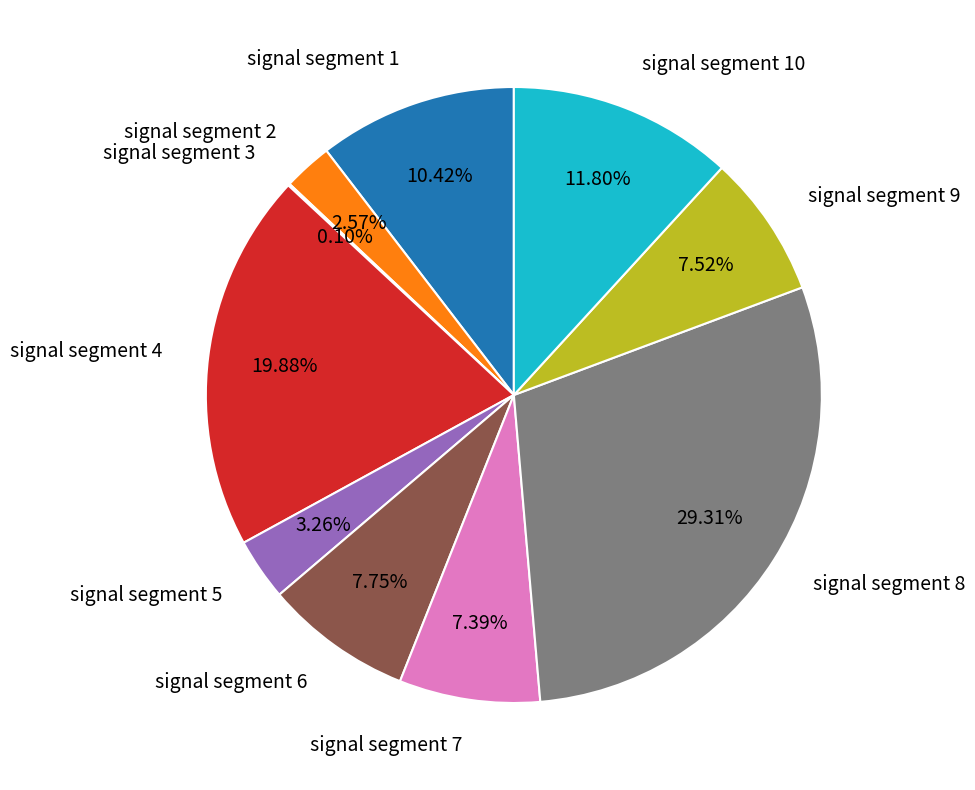

Is signal segment 9 the majority of the pie?

No